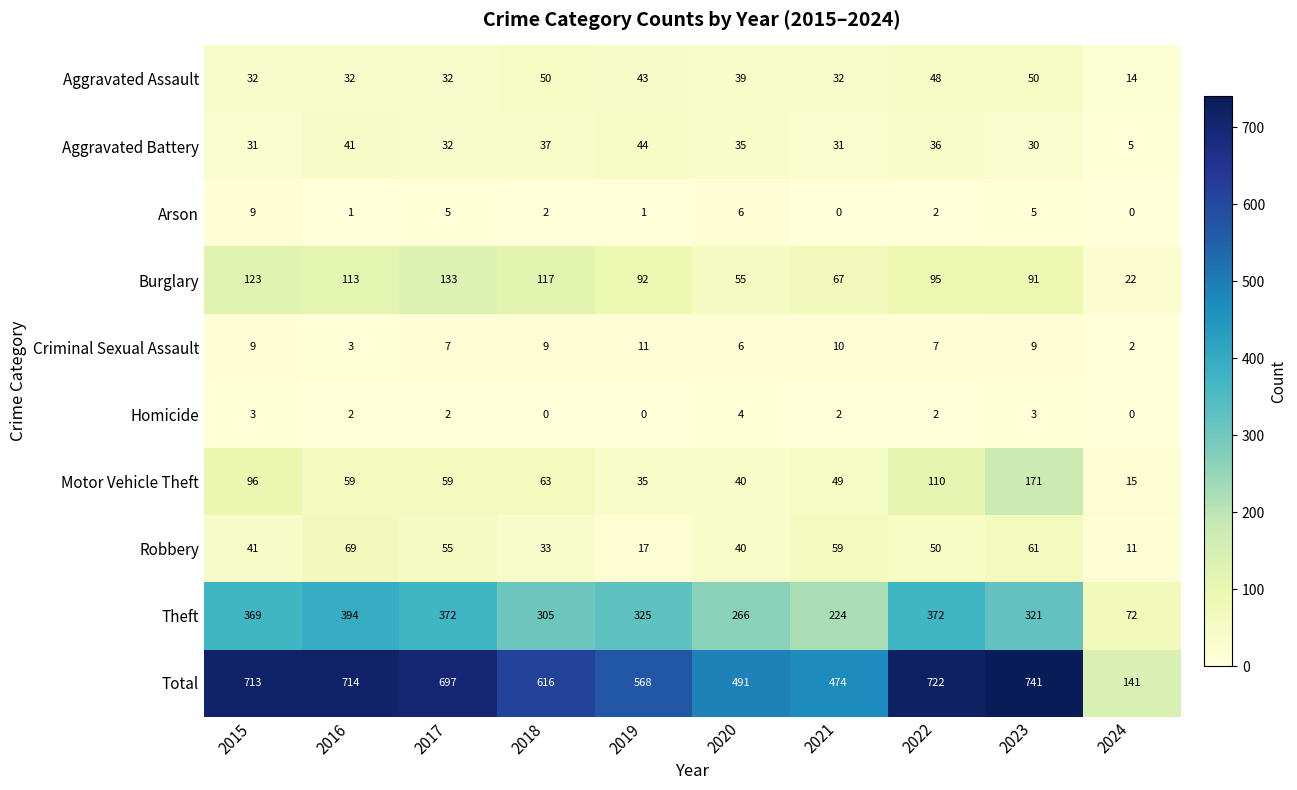

Count the number of categories in the chart.

10